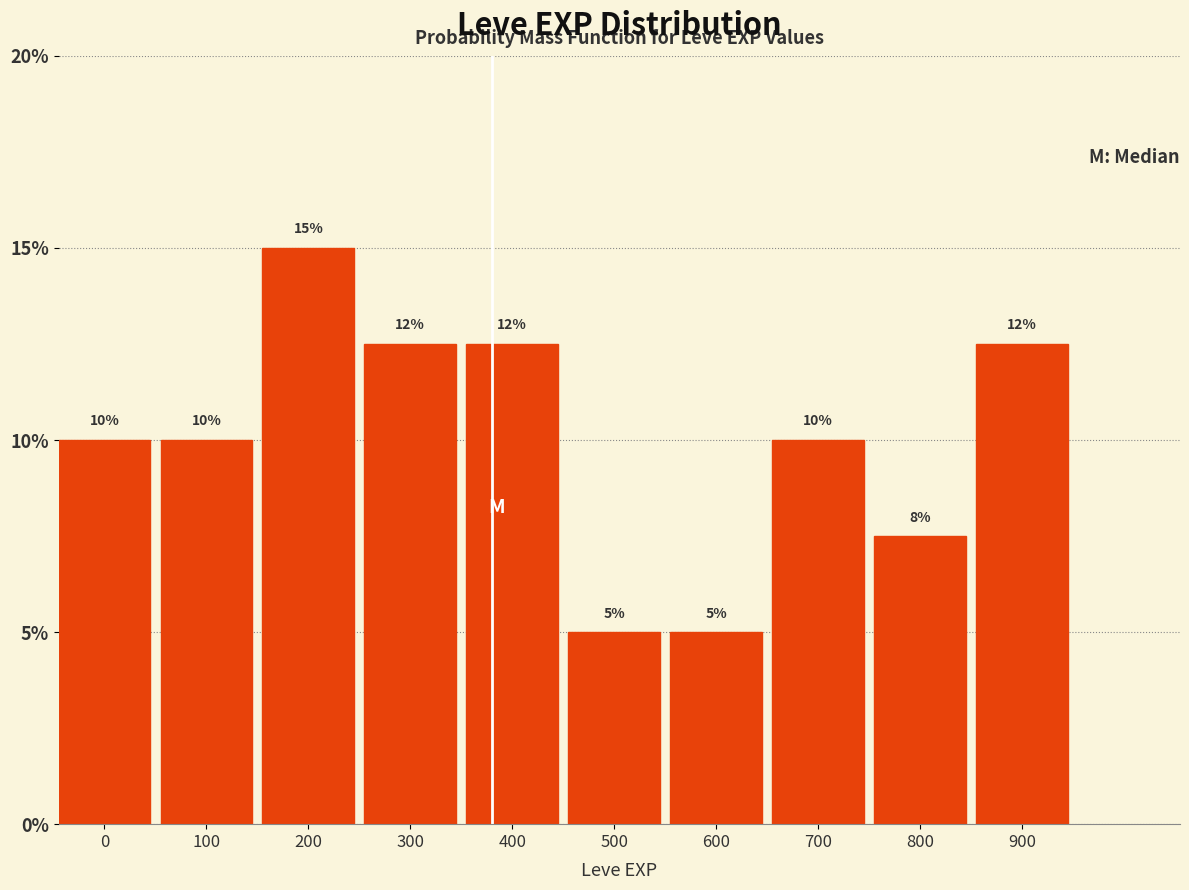

What is the difference between the maximum and minimum values?

10.0